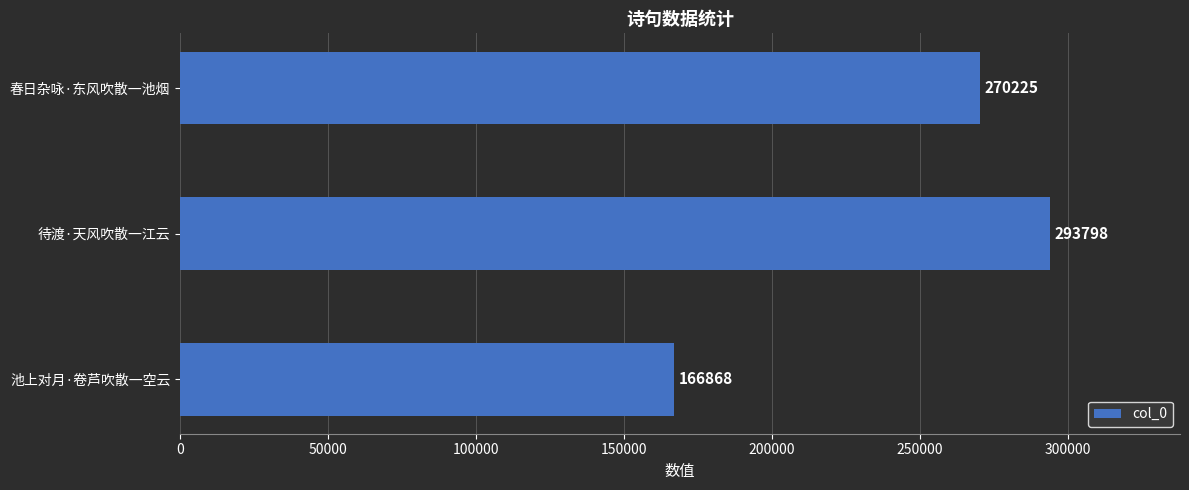

What is the change in value from 待渡·天风吹散一江云 to 春日杂咏·东风吹散一池烟?

-23573